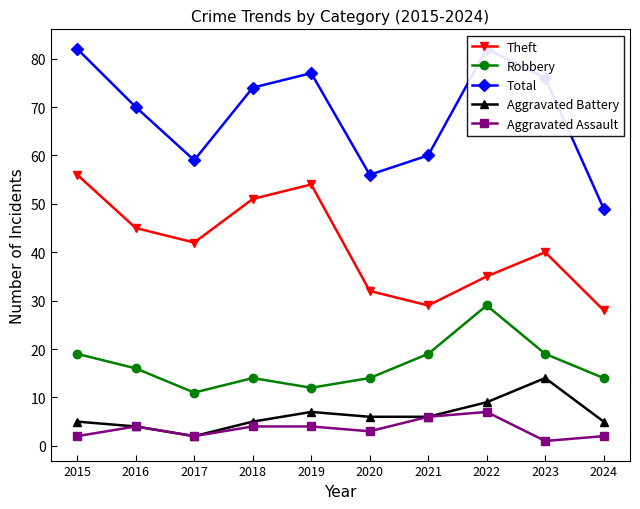

Rank the series by their maximum value, from highest to lowest.

Total, Theft, Robbery, Aggravated Battery, Aggravated Assault